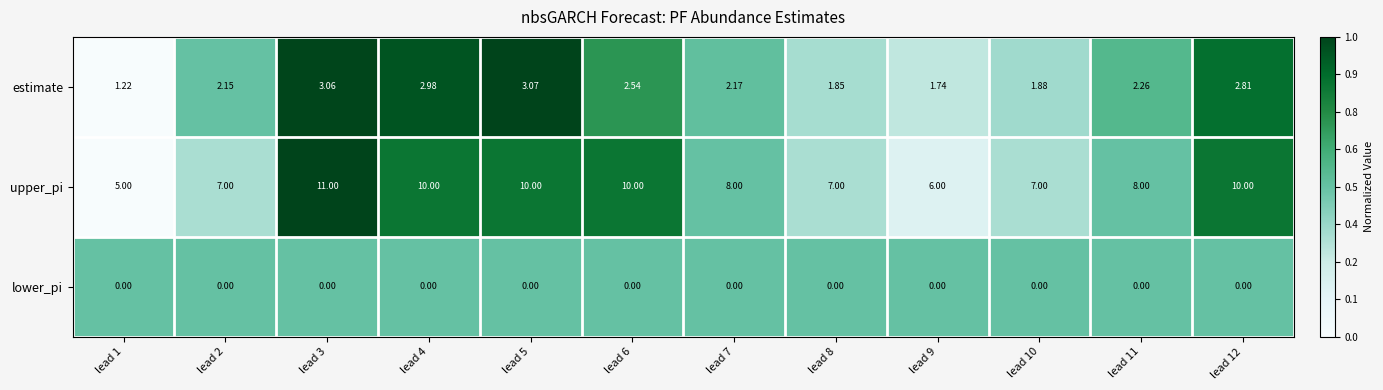

Which series has the largest total across all categories?

upper_pi